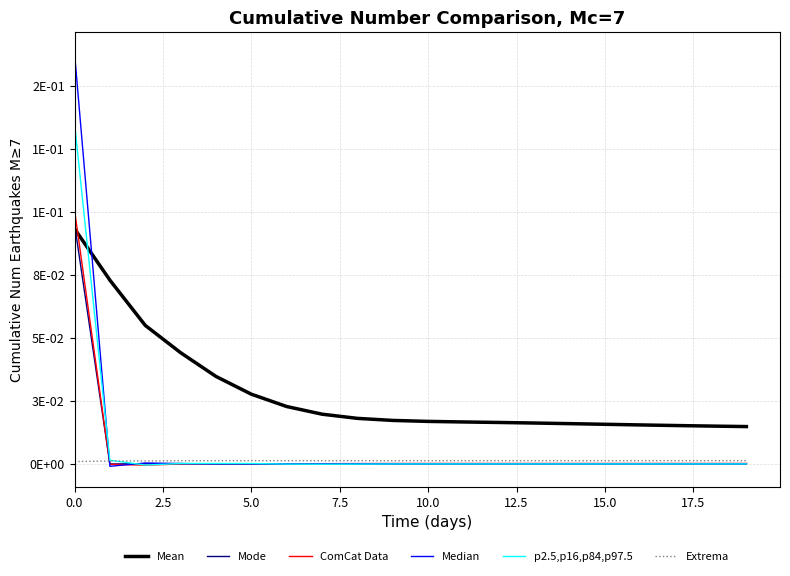

What are all the series names shown in the legend?

Mean, Mode, ComCat Data, Median, p2.5,p16,p84,p97.5, Extrema